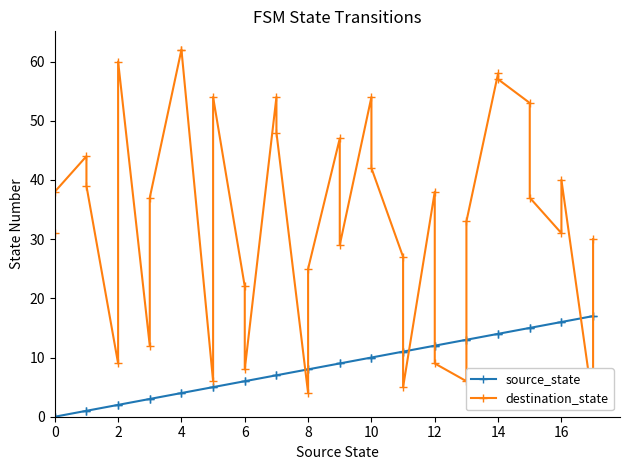

True or false: source_state has more than 1 interior local peaks.

False